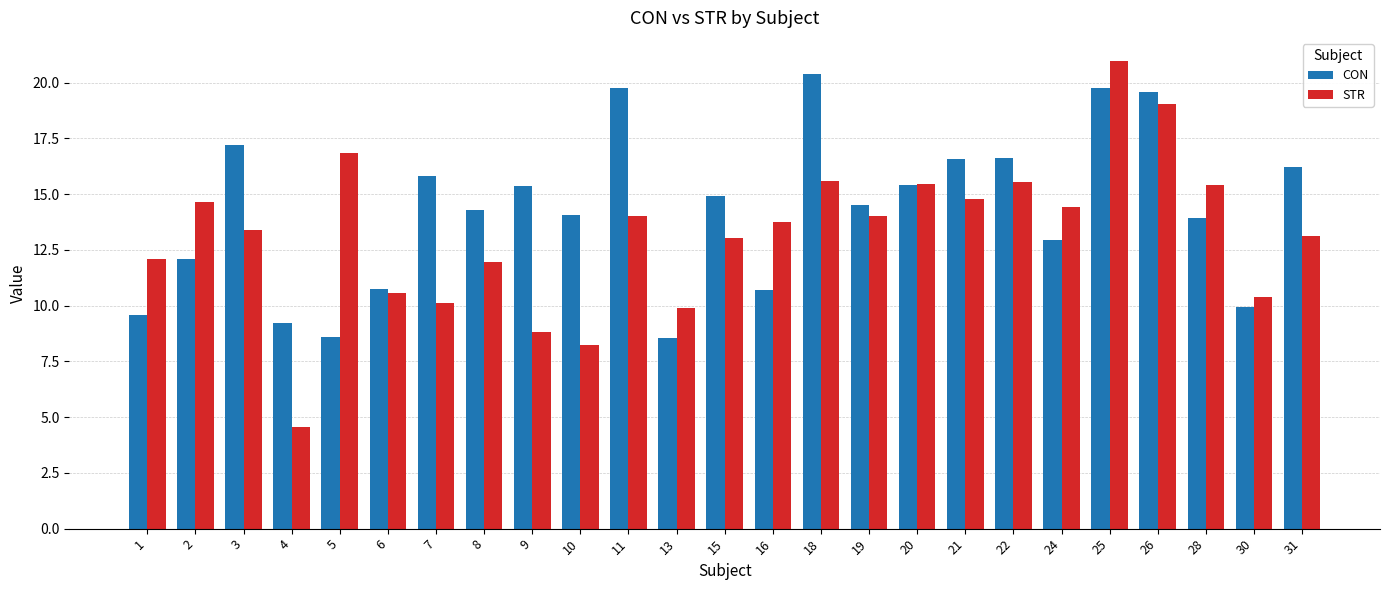

What is the approximate value of STR at 7?

10.1